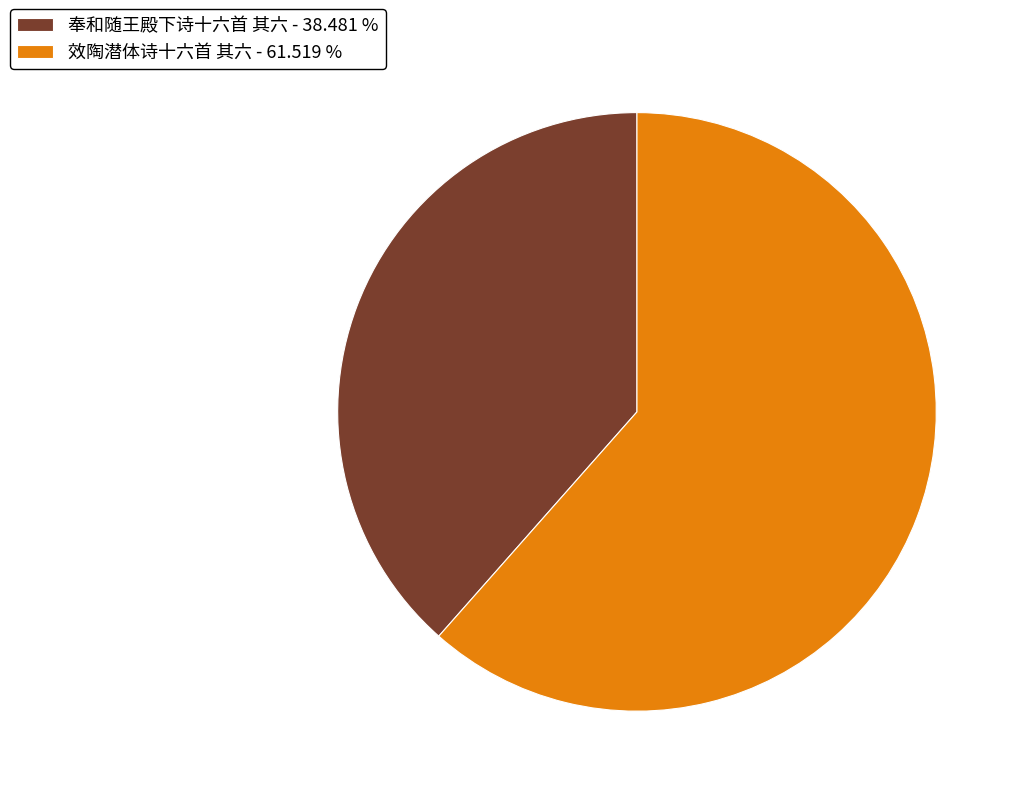

Which category has the biggest portion of the pie?

效陶潜体诗十六首 其六